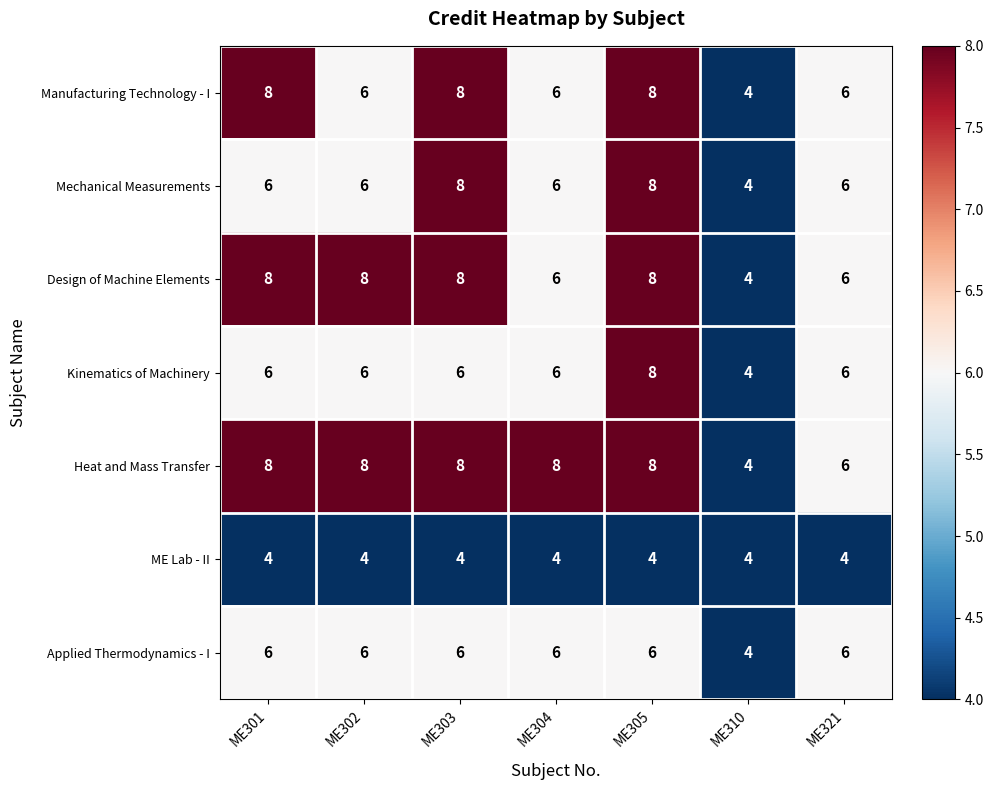

What is the smallest value displayed?

4